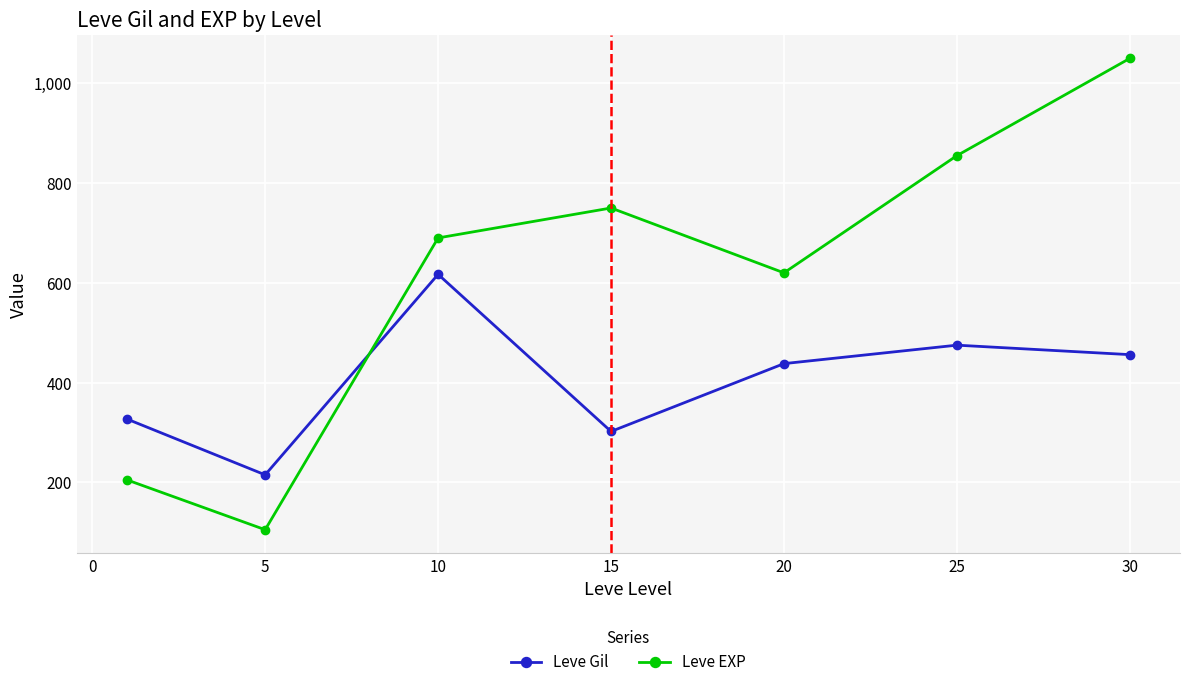

How many times do Leve Gil and Leve EXP cross each other?

1